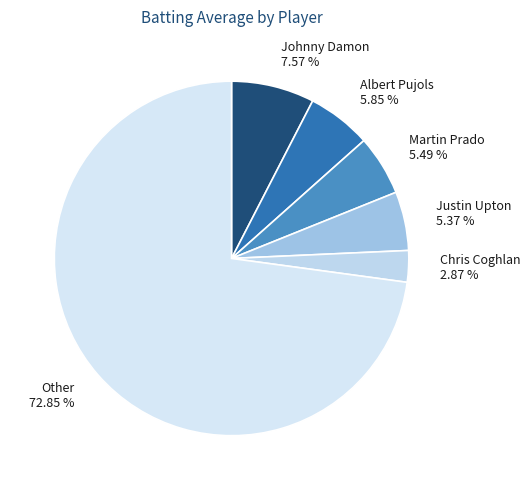

Do Justin Upton 5.37 % and Albert Pujols 5.85 % together represent more than half of the pie?

No